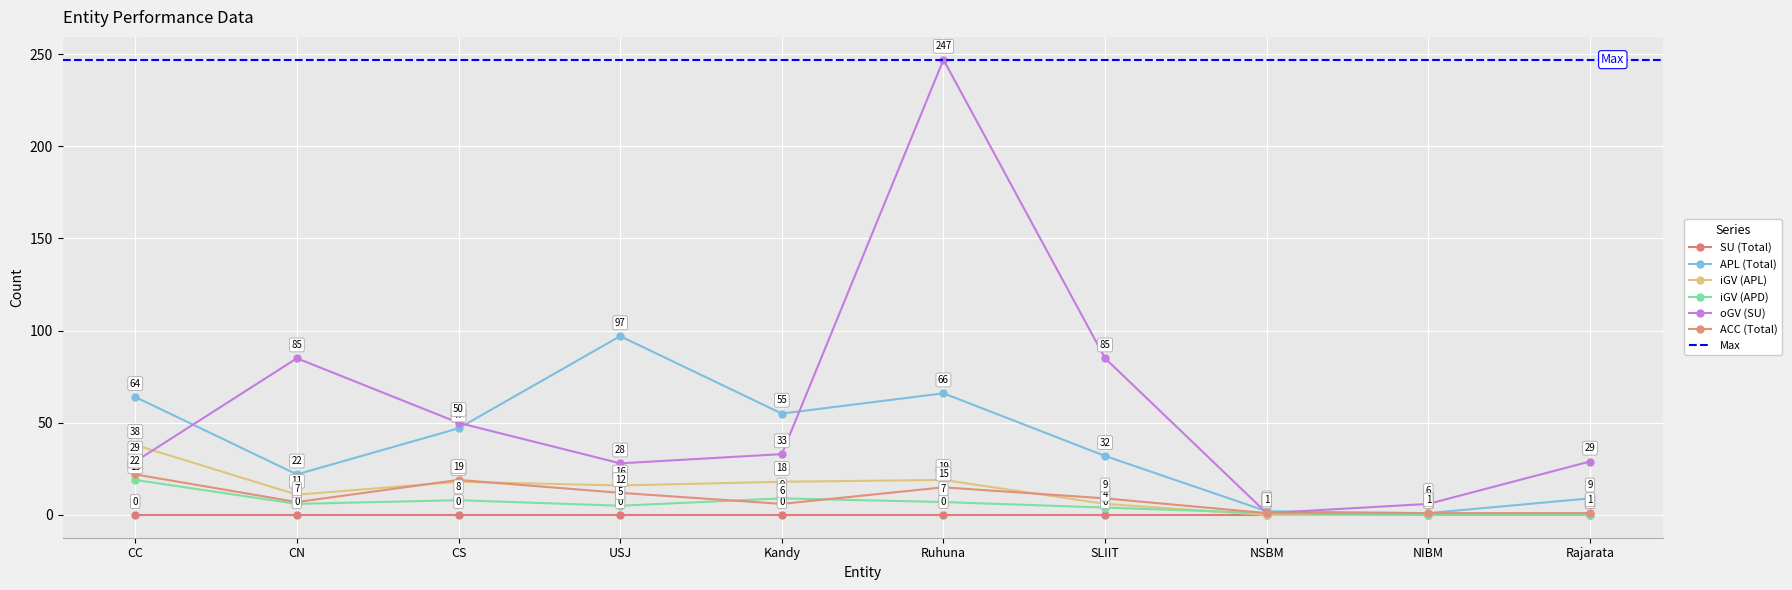

At which label does ACC (Total) reach its minimum?

NSBM